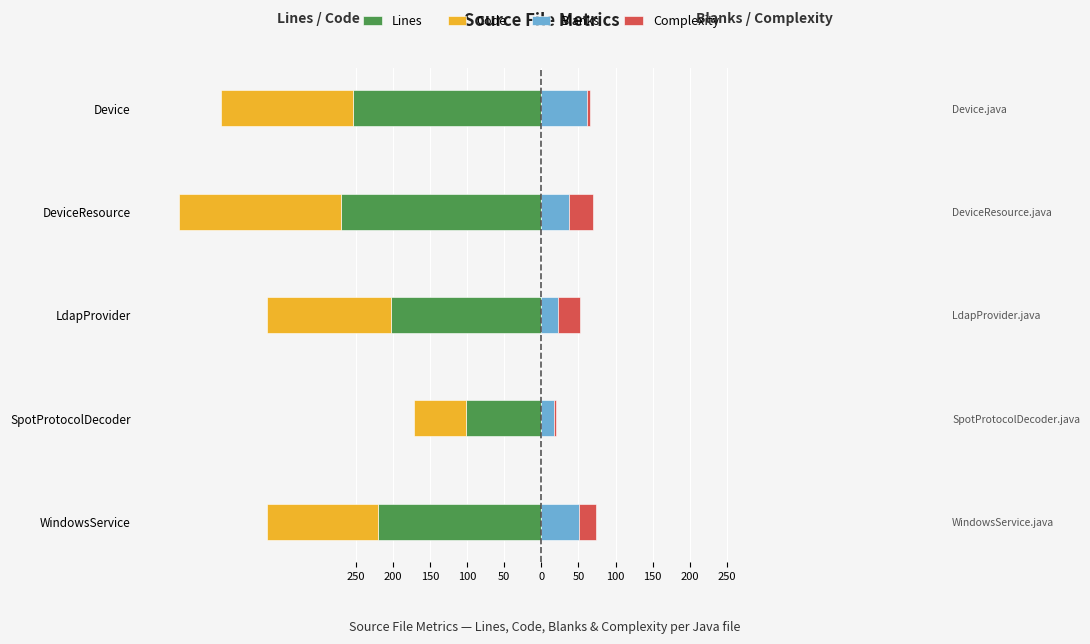

What is the value of the Complexity bar at the 2nd from the left?

3